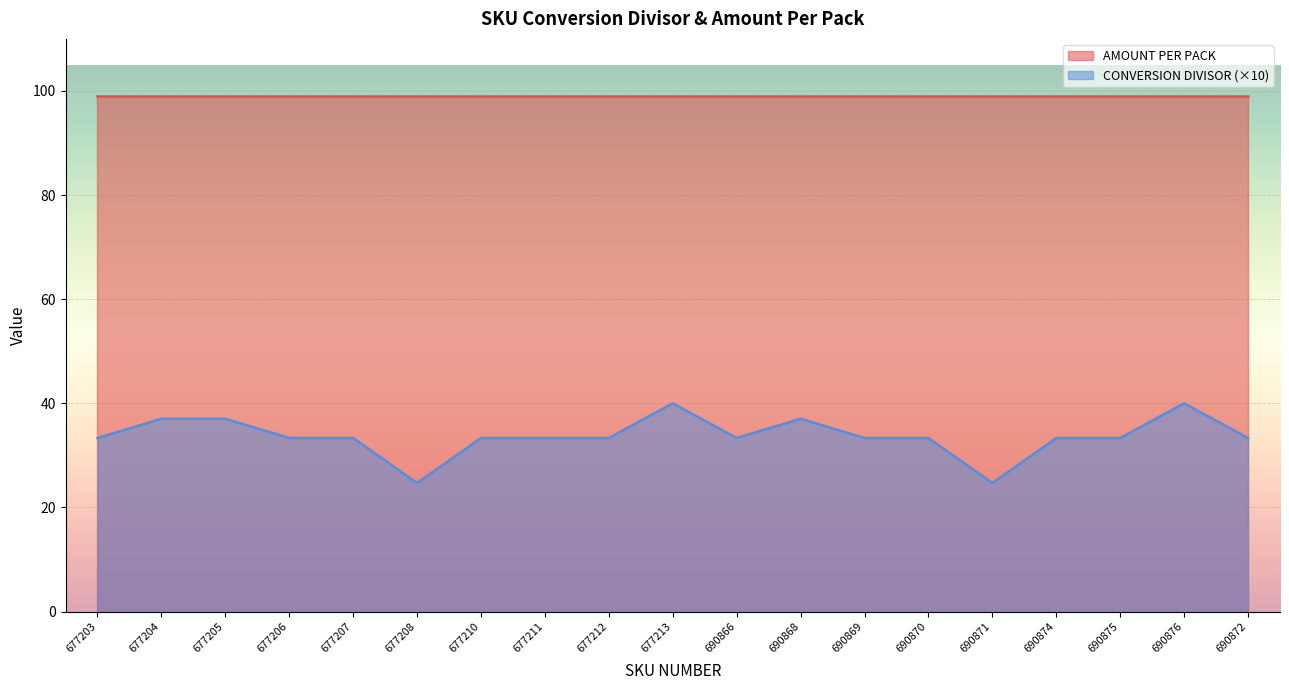

Which category has the highest value across all series?

677213